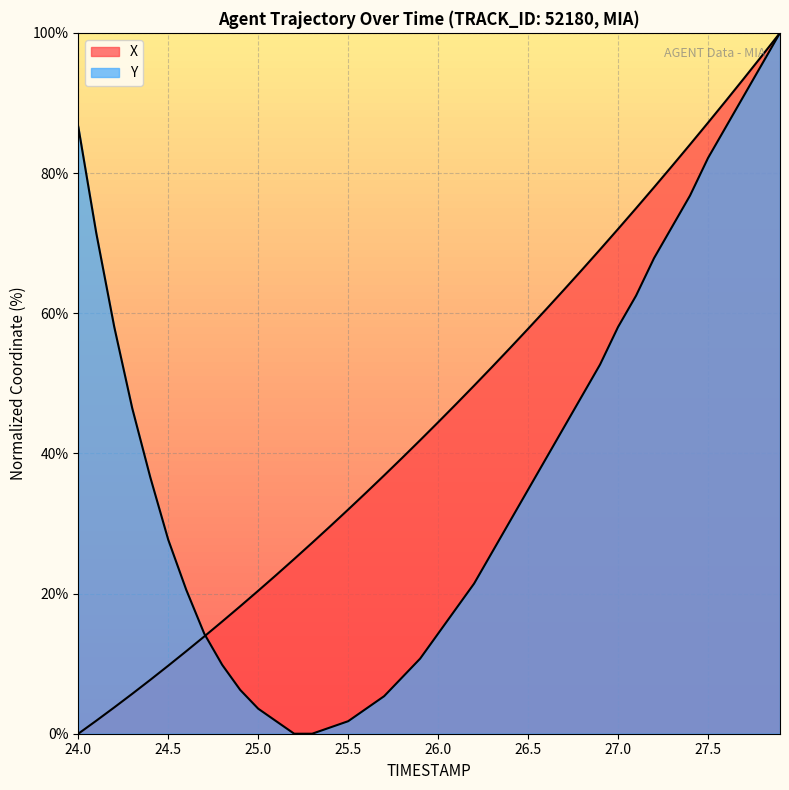

Between 25.1 and 24.6, which is larger?

25.1